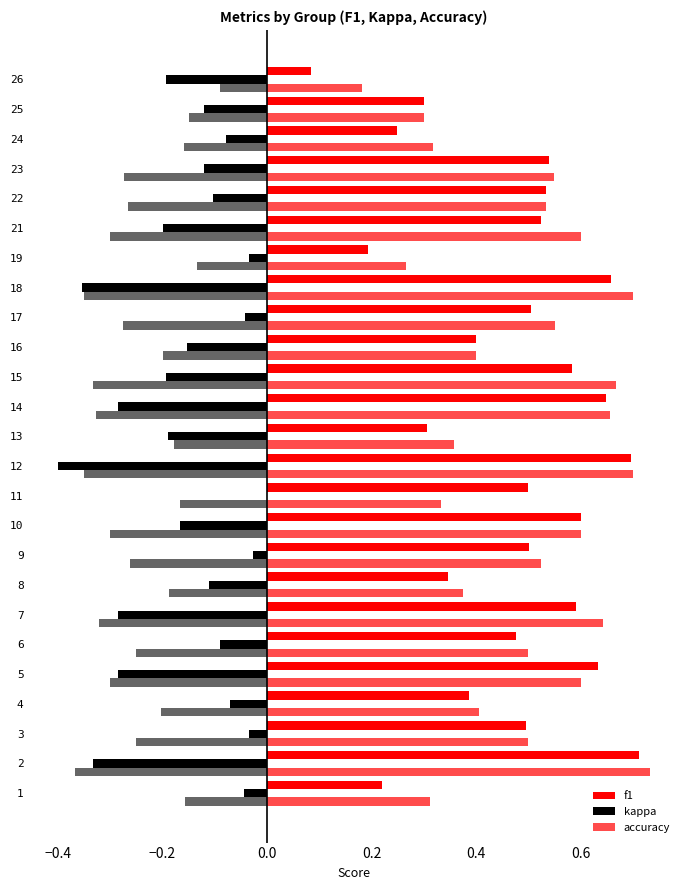

Which series has the widest spread of values?

f1